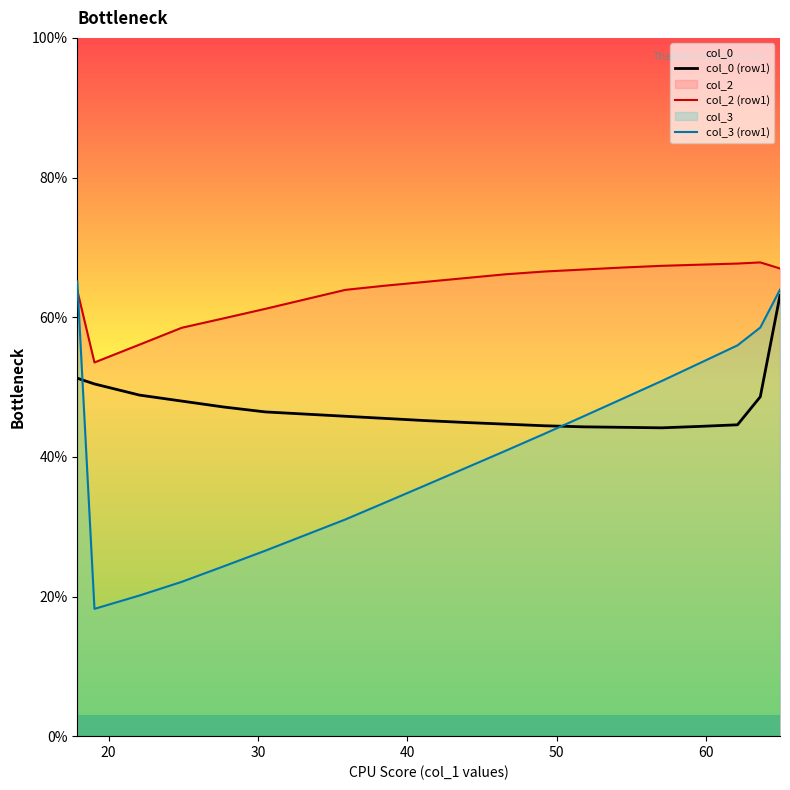

Which series has the largest total across all categories?

col_2 (row1)